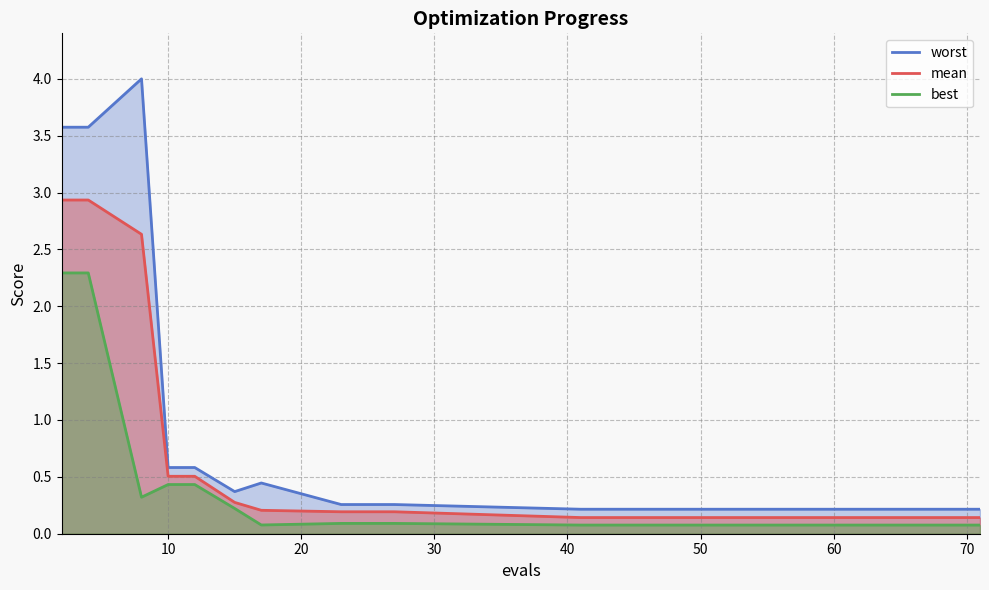

What is the difference between the maximum and minimum values in the mean series?

2.8